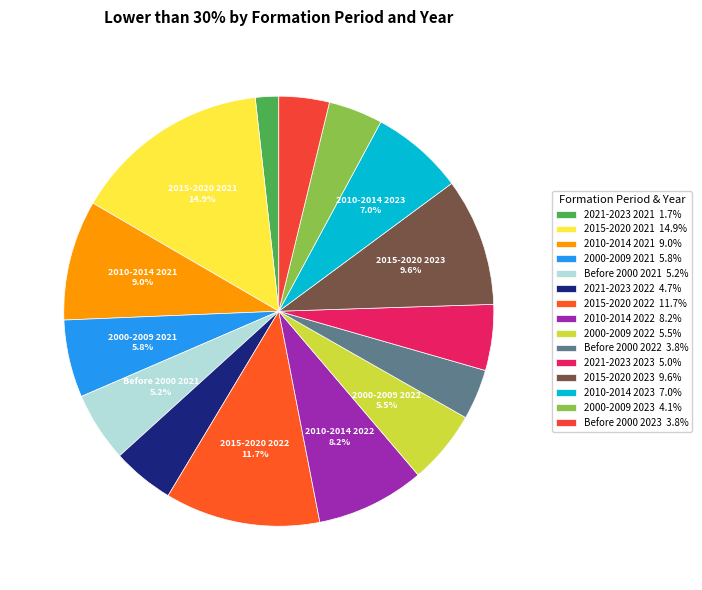

Which category has the biggest portion of the pie?

(2) From 2015 to 2020 2021